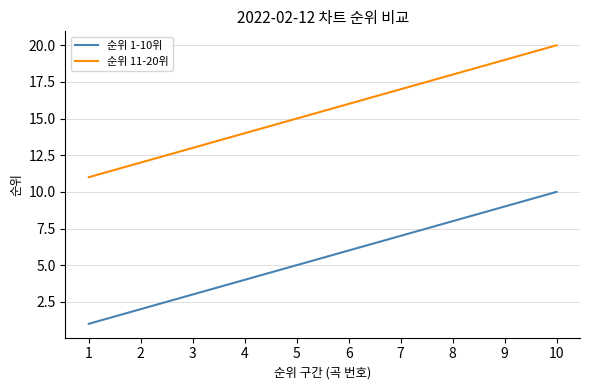

Rank the series by their maximum value, from lowest to highest.

순위 1-10위, 순위 11-20위